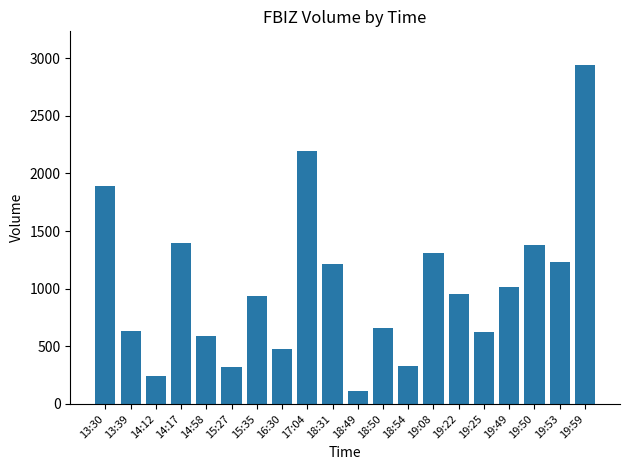

What is the change in value from 17:04 to 19:22?

-1243